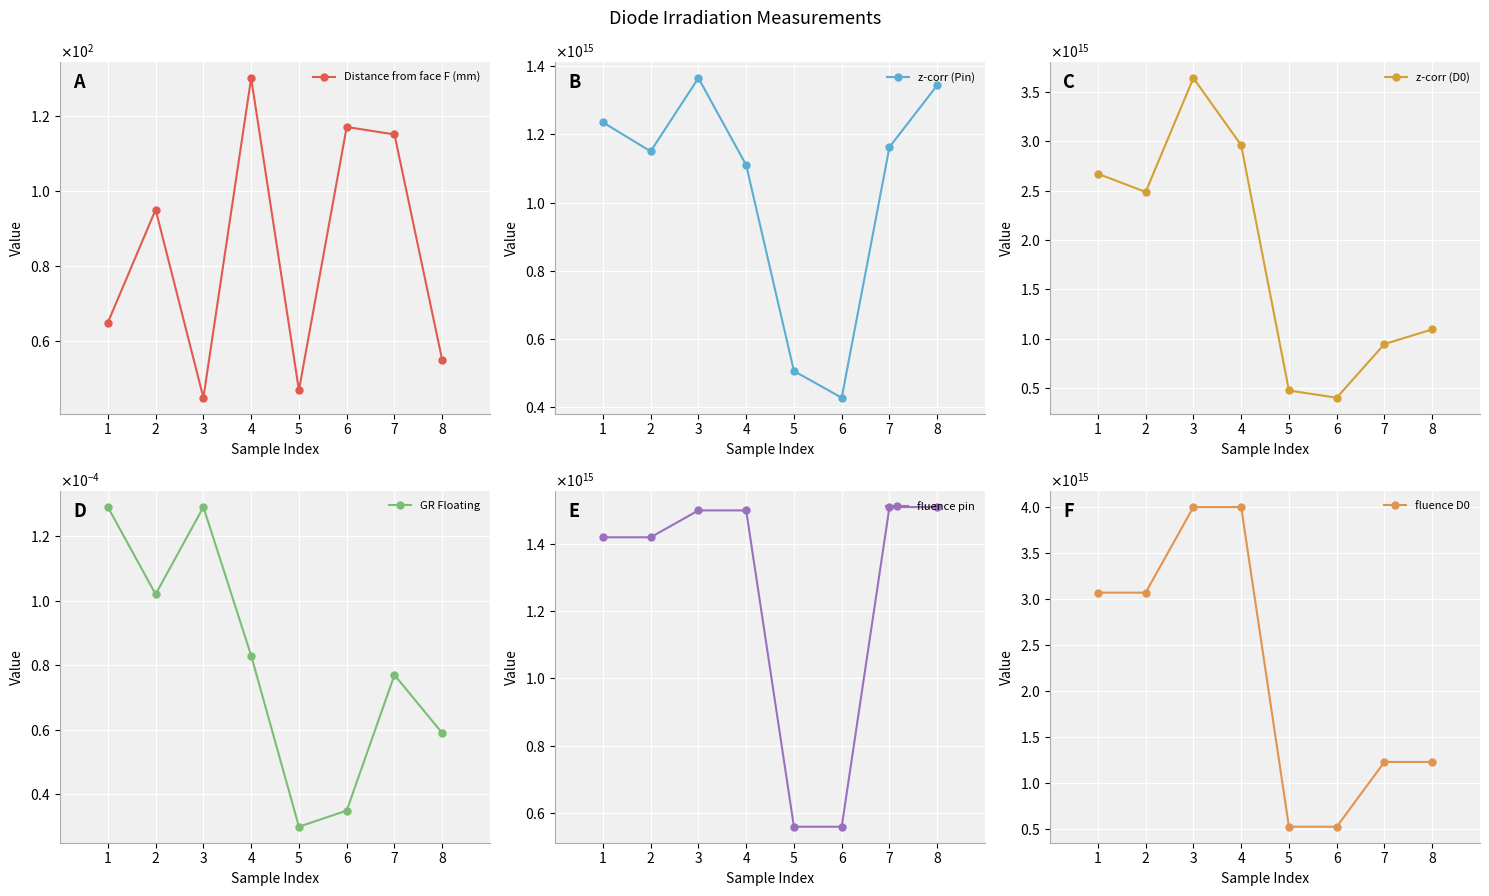

What is the value of the fluence D0 point at the 6th from the left?

526000000000000.0